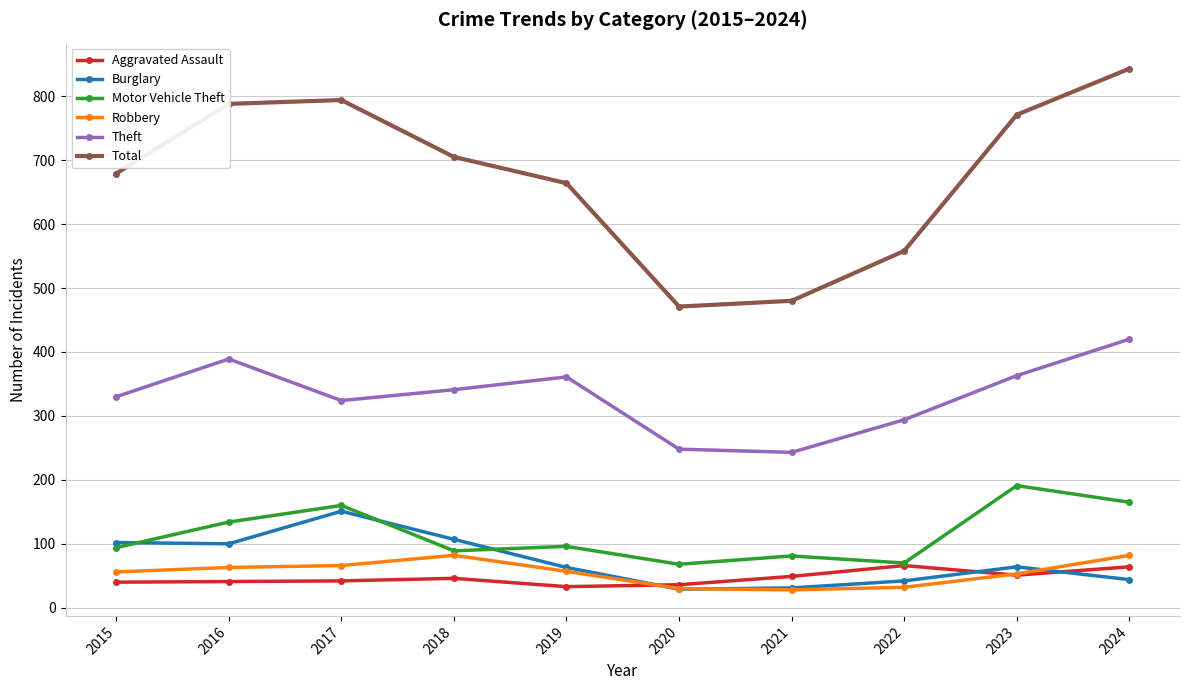

How many intersections are there between Aggravated Assault and Robbery?

2